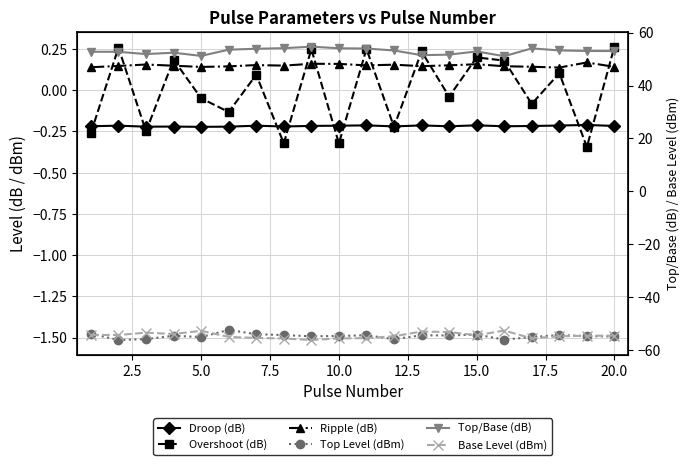

What is the highest value of the Overshoot (dB) series?

0.3